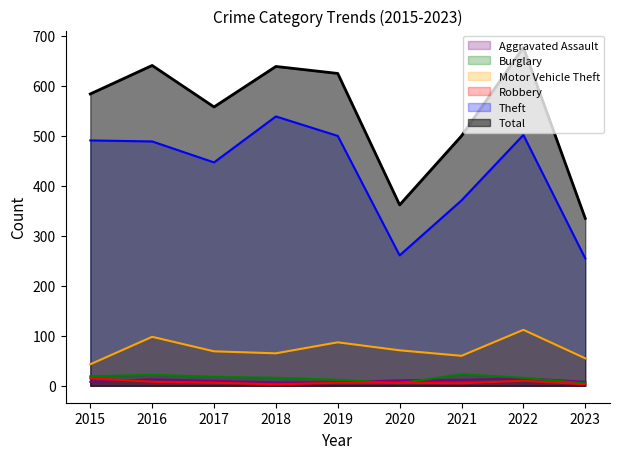

At which category does Burglary reach its first local peak?

2016